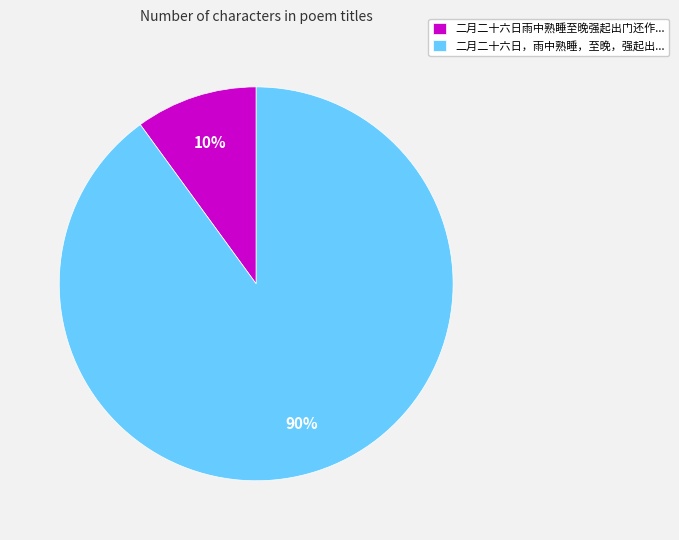

Does 二月二十六日，雨中熟睡，至晚，强起出... represent more than half of the total?

Yes